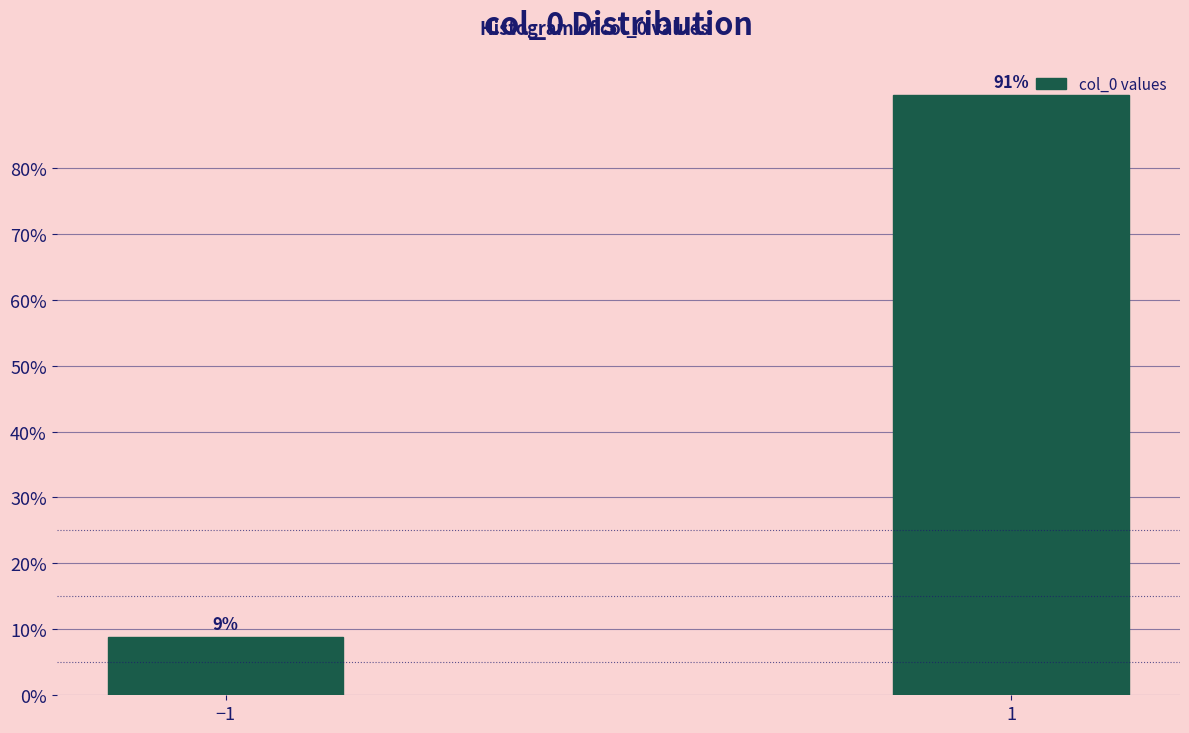

At which label is the value closest to 50?

−1